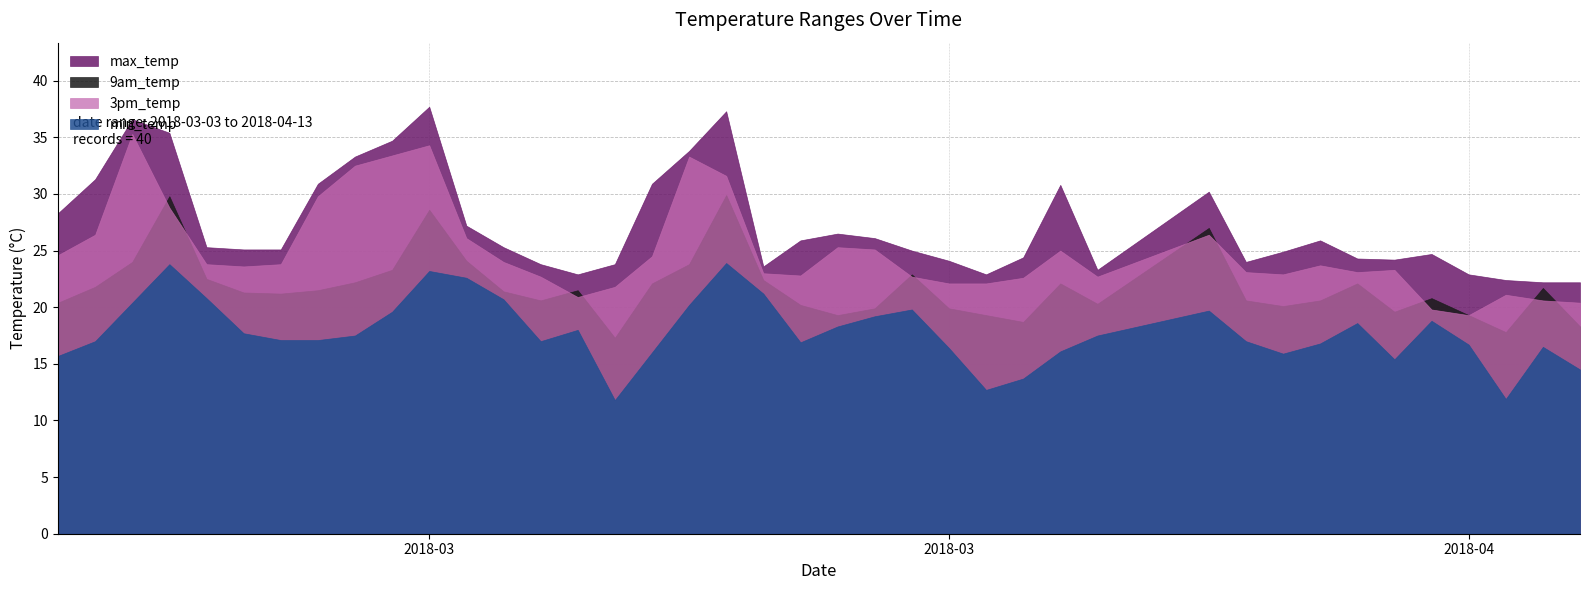

What is the value of the 9am_temp point at the 34th from the left?

22.1